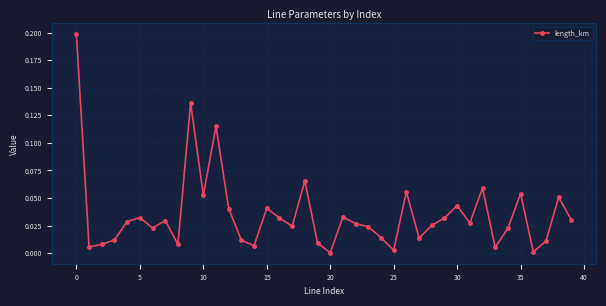

What is the sum of all values?

1.4